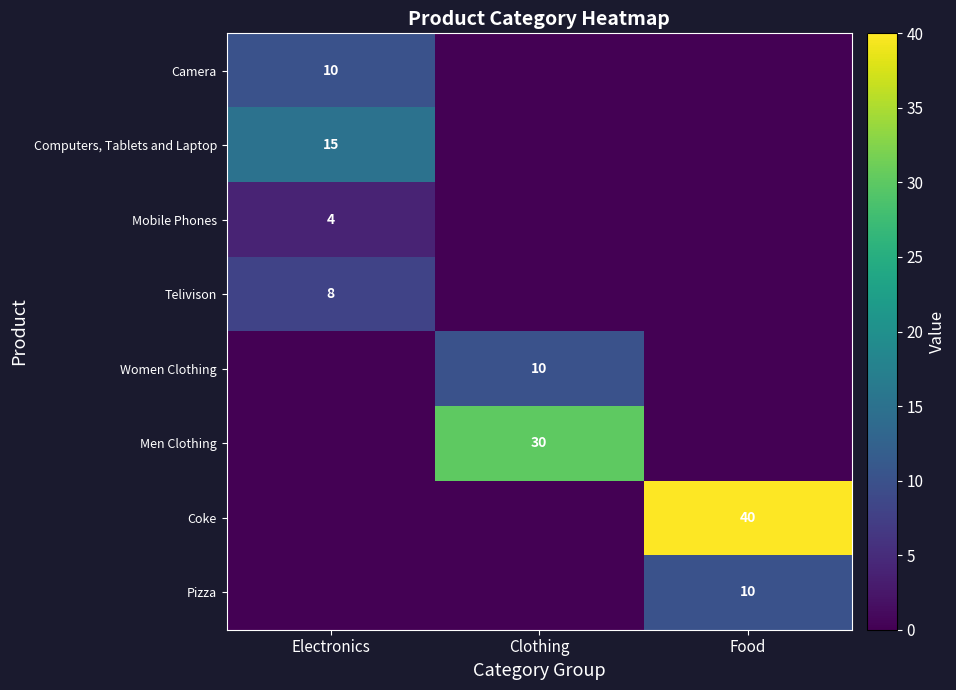

Is it true that Telivison equals 5 at Electronics?

False